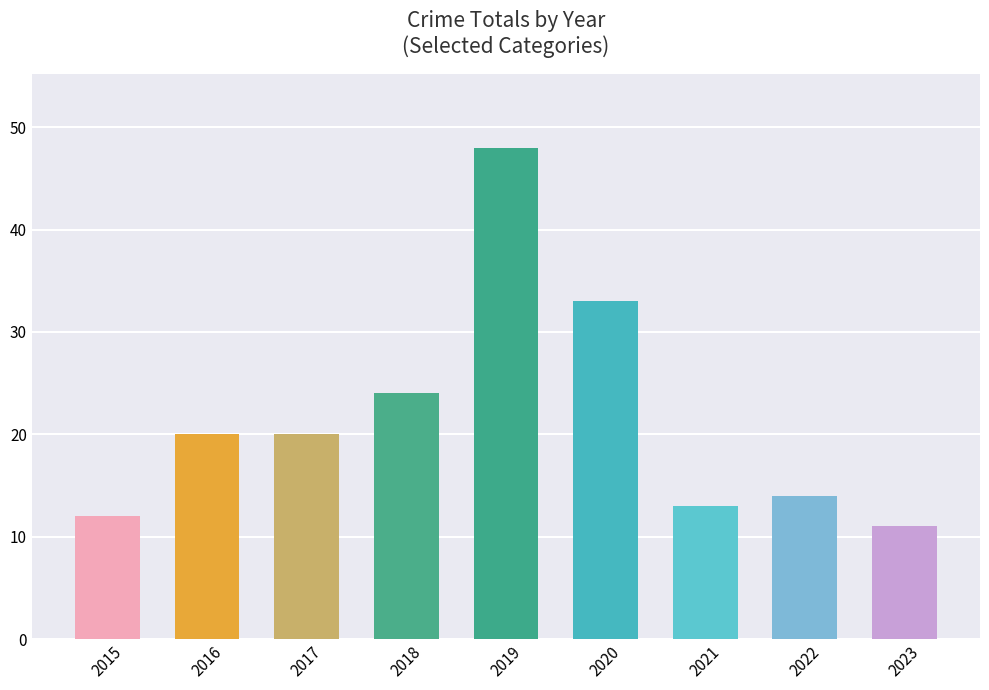

What is the greatest value displayed?

48